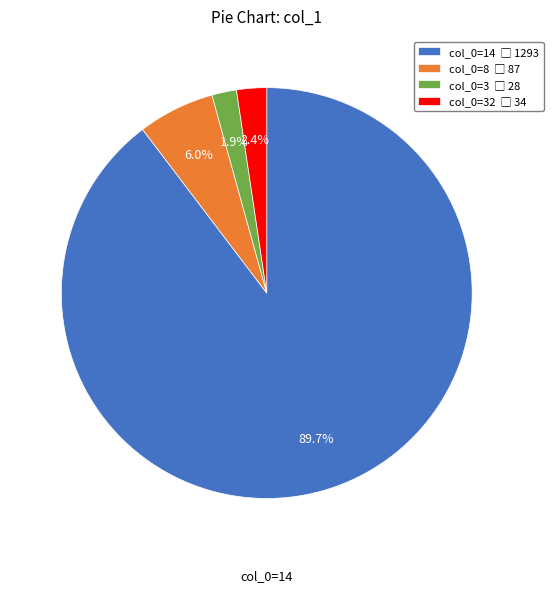

Is there any slice that represents more than half of the pie?

Yes